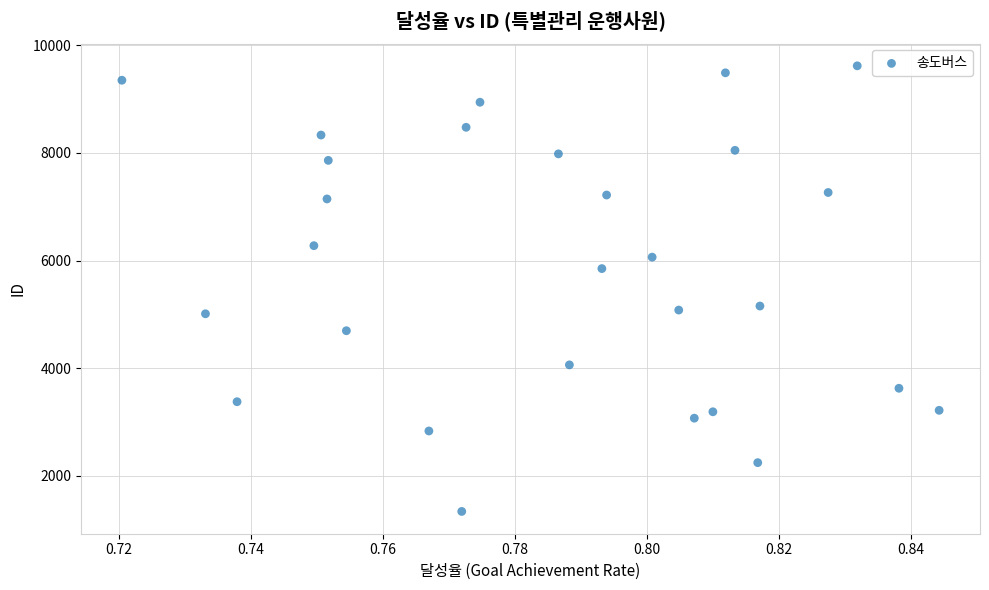

What is the range of Y values (max minus min)?

8285